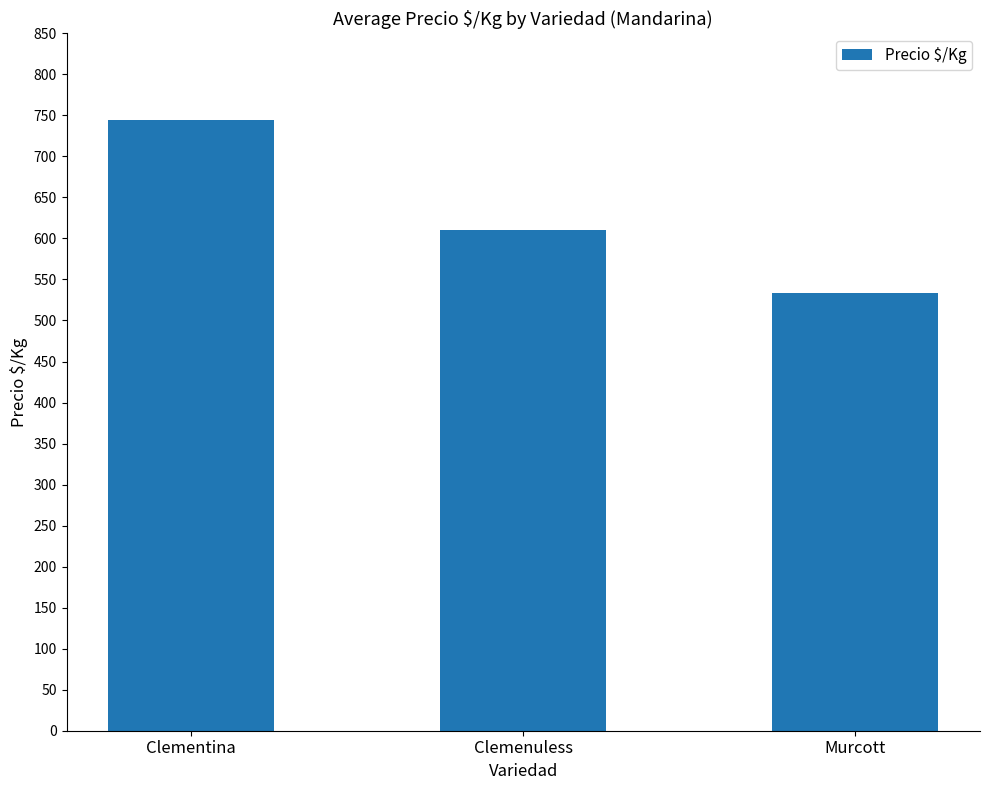

Where is the data nearest to the value 639?

Clemenuless